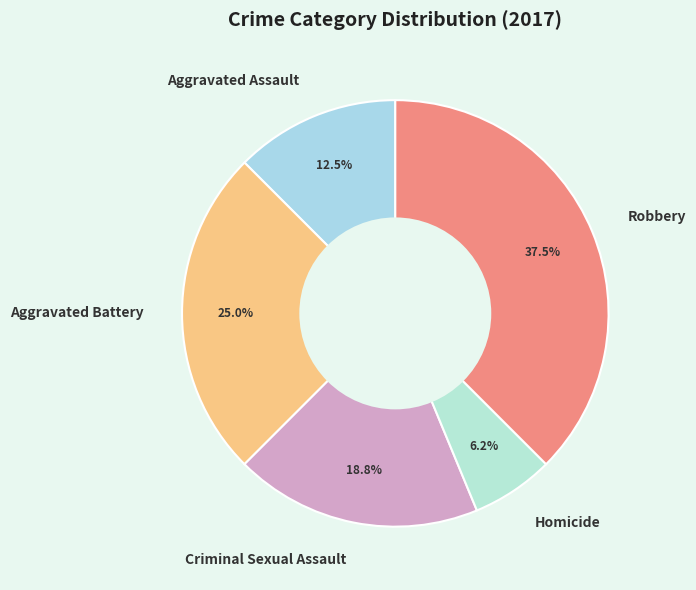

What portion of the pie excludes Robbery?

62.5%